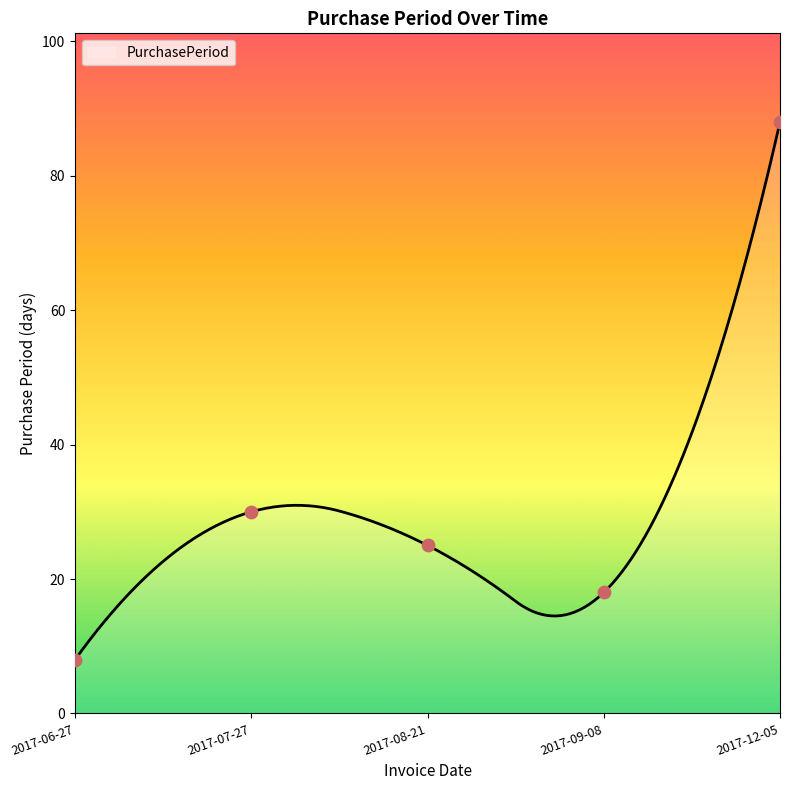

Between 2017-08-21 and 2017-09-08, which is larger?

2017-08-21